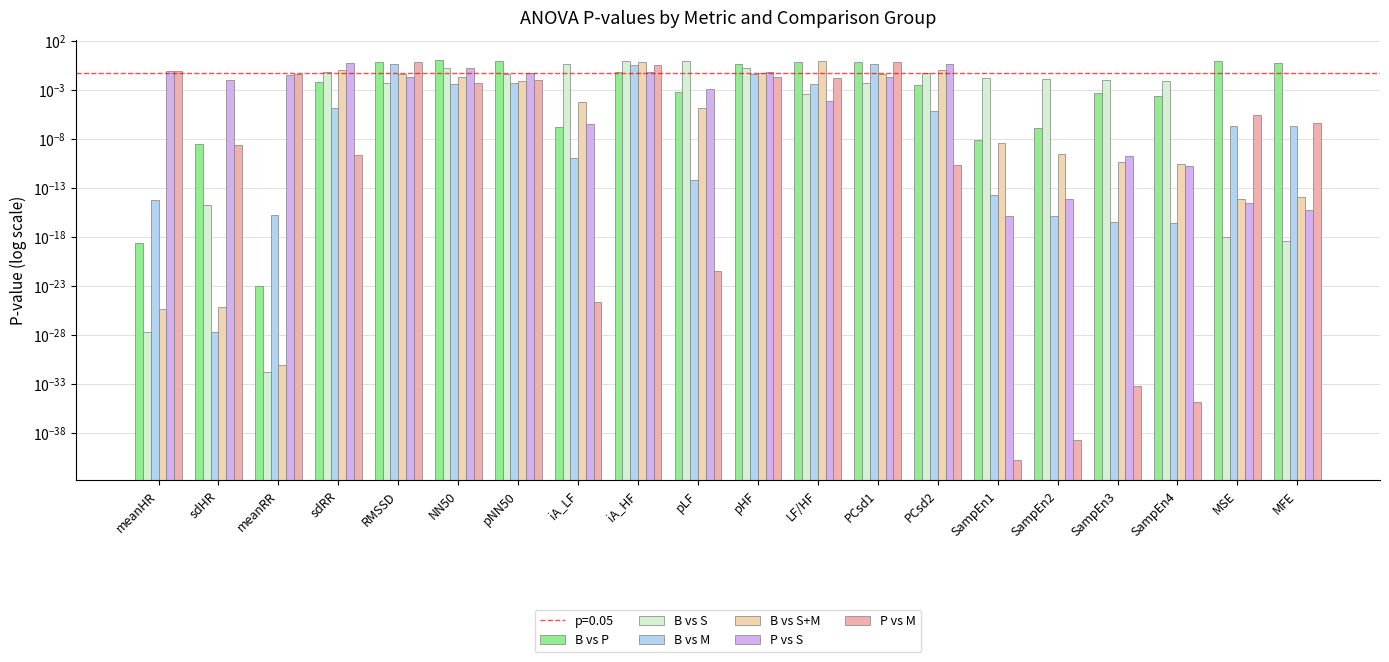

How many groups of bars are there?

20